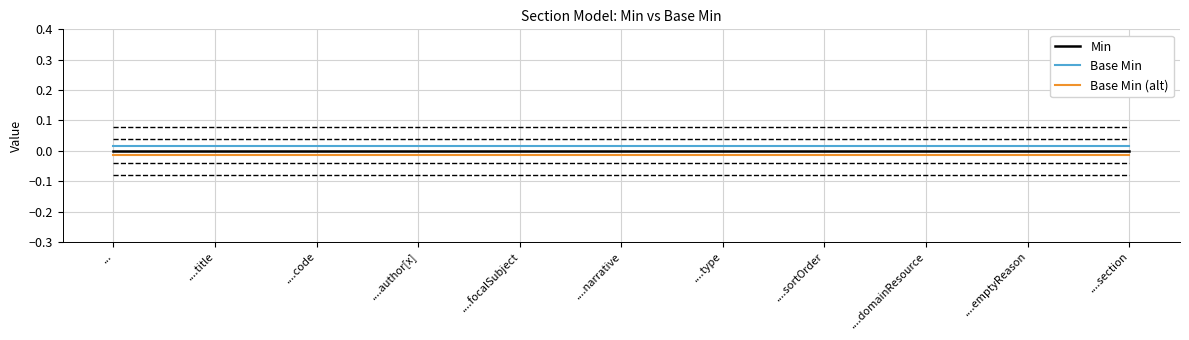

How many lines are shown in the chart?

3